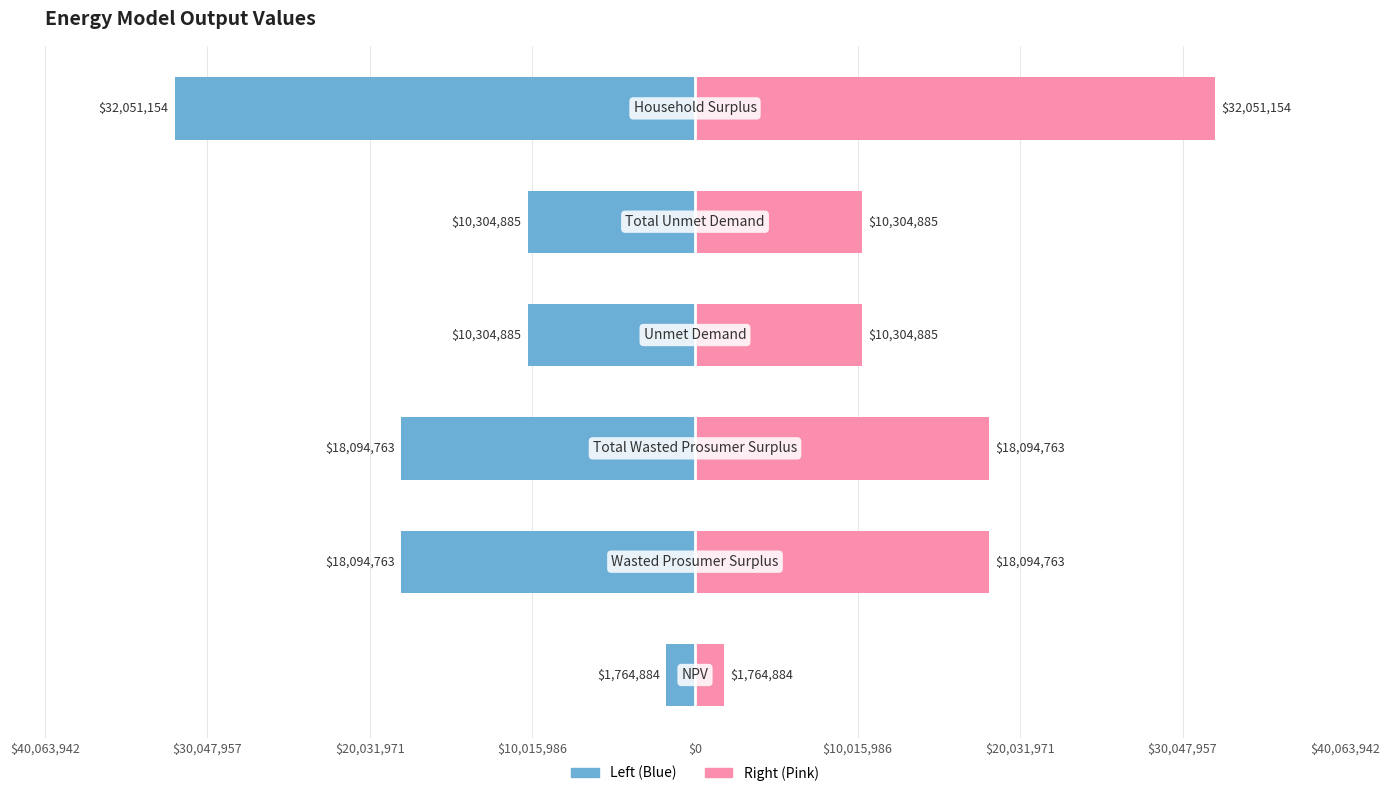

How many distinct data groups are displayed?

2